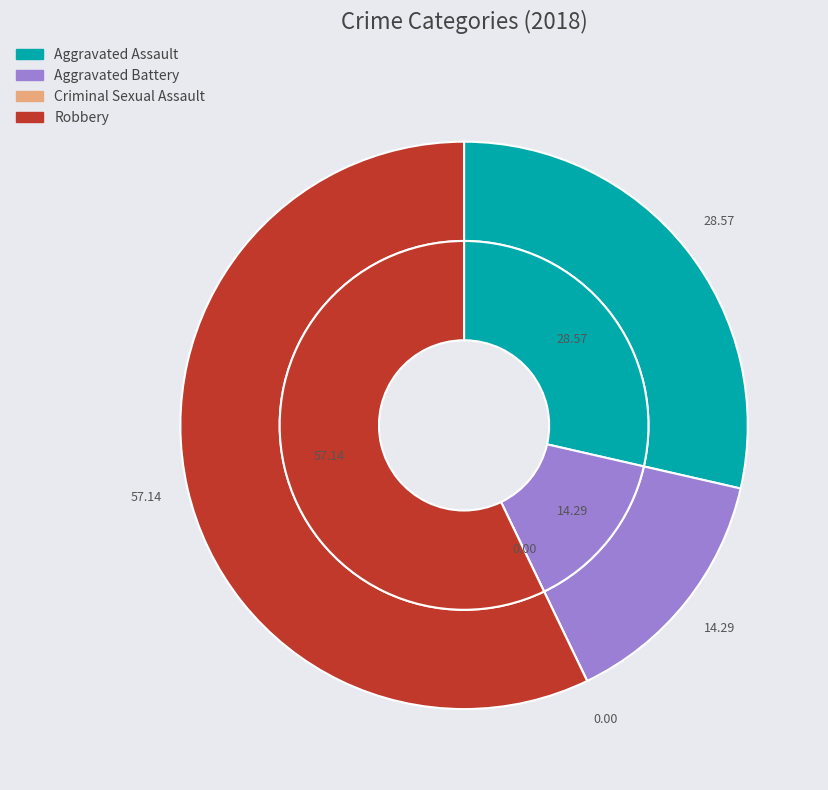

What is the ratio of the value at Robbery to the value at Aggravated Battery?

4.0